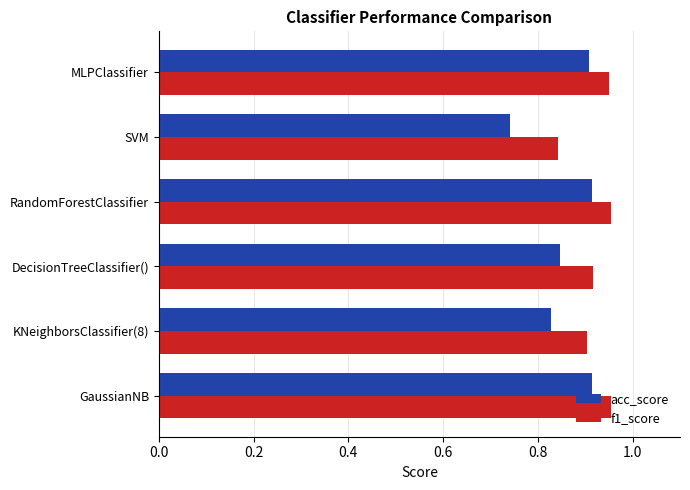

Which series has the largest total across all categories?

f1_score